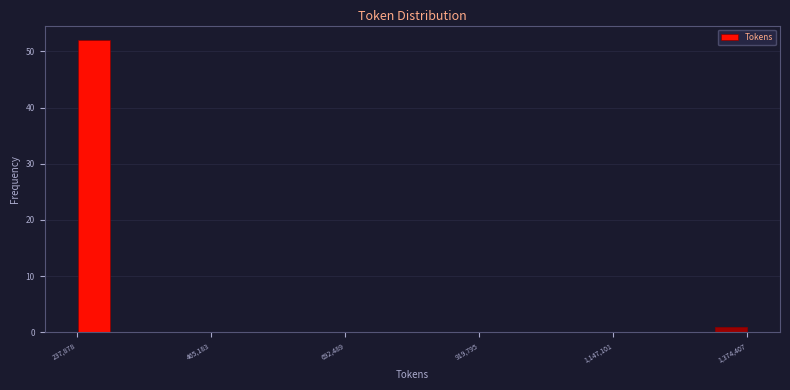

Read against the x-axis, roughly where is the centre of the tallest bar?

250000